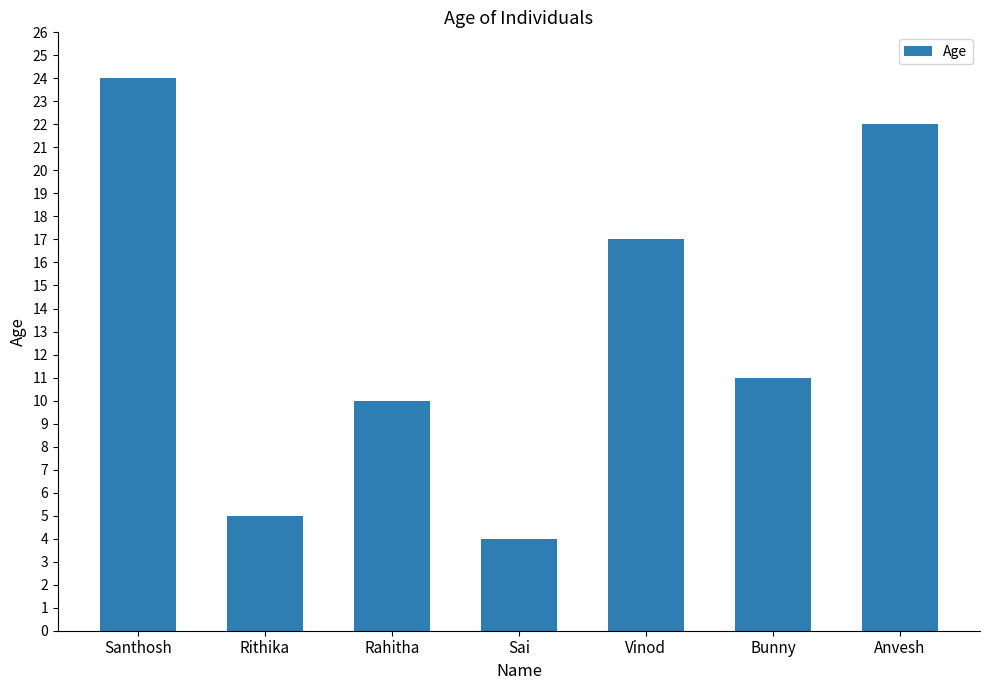

Which has a higher value, Anvesh or Bunny?

Anvesh